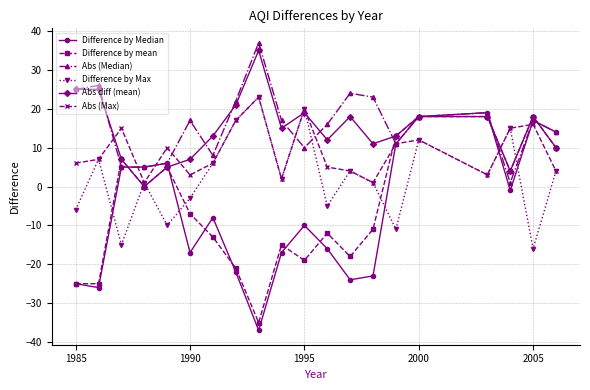

Which series has the largest range (max minus min)?

Difference by Median